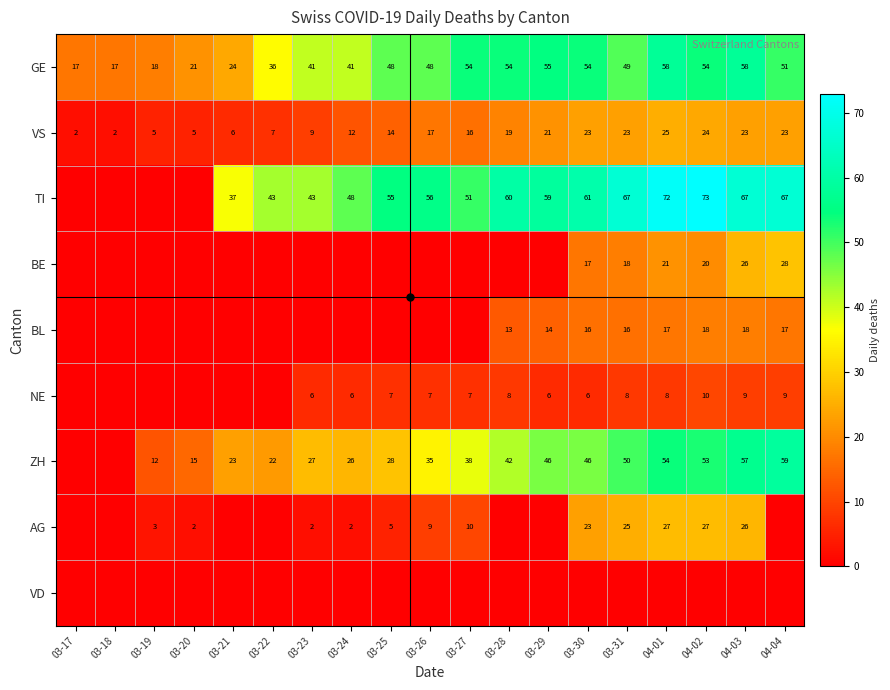

What value does the GE series have at 03-29?

55